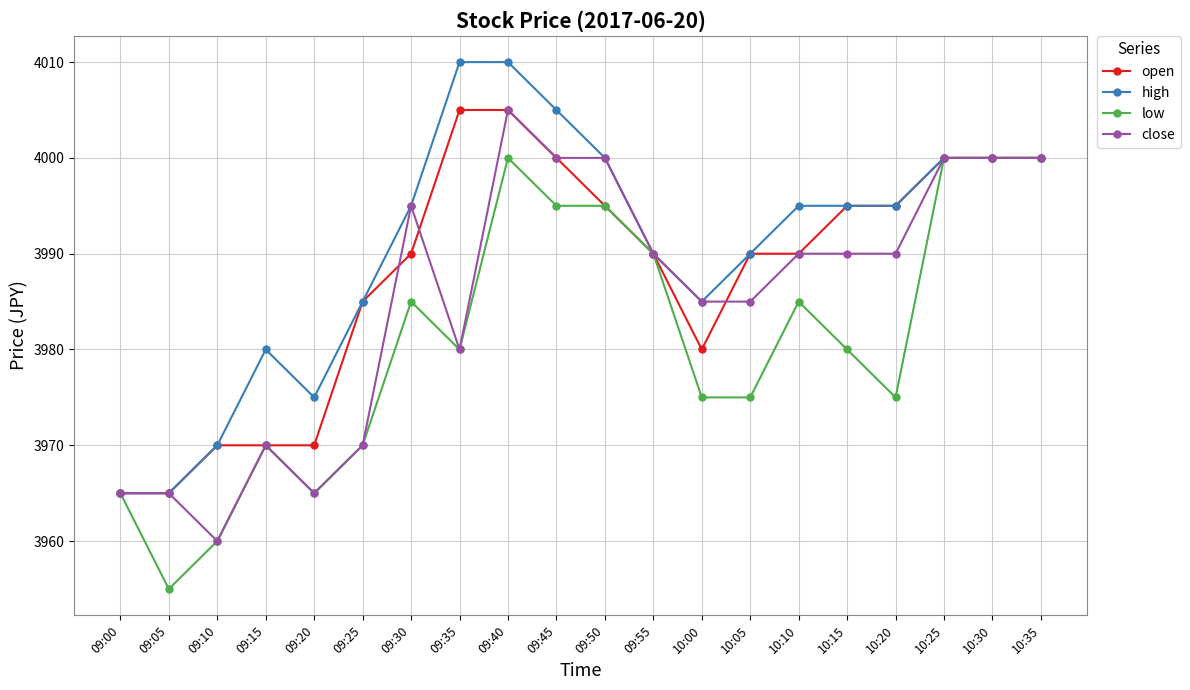

What is the difference between the low values at 09:50 and 09:15?

25